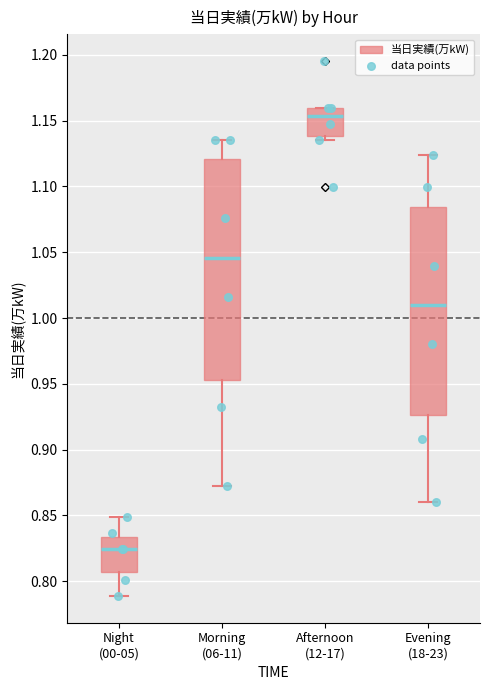

Reading left to right, transcribe this box plot: for each box, give where its median line is, the range the box spans, and where its two whiskers end, as read against the y-axis. The values are not printed on the chart, so give them approximately, as read against the axis.

Night (00-05): median 0.825, box 0.805 to 0.835, whiskers 0.790 to 0.850
Morning (06-11): median 1.045, box 0.955 to 1.120, whiskers 0.875 to 1.135
Afternoon (12-17): median 1.155, box 1.140 to 1.160, whiskers 1.135 to 1.160
Evening (18-23): median 1.010, box 0.925 to 1.085, whiskers 0.860 to 1.125